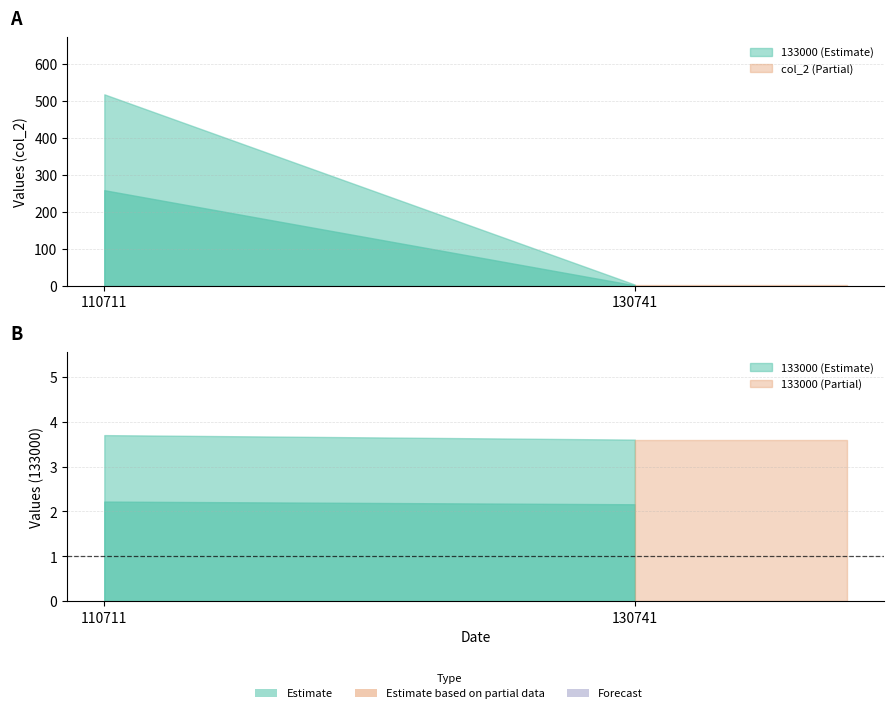

Between 110711 and 130741, which series saw the biggest shift?

col_2